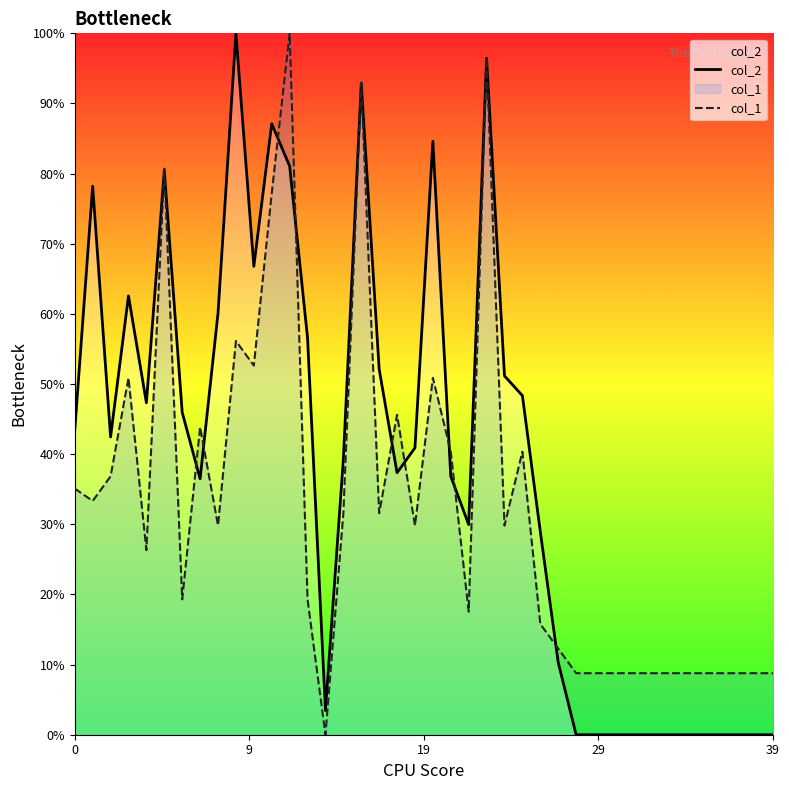

How many times do col_1 and col_2 cross each other?

15